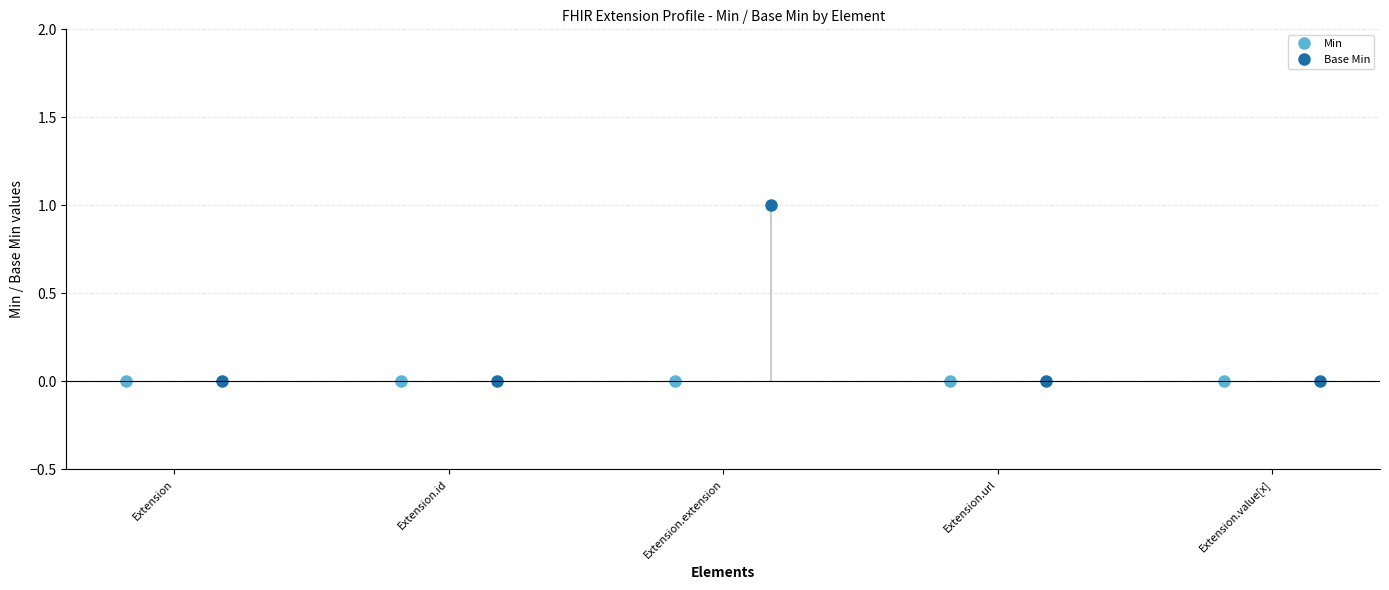

What is the greatest value displayed?

1